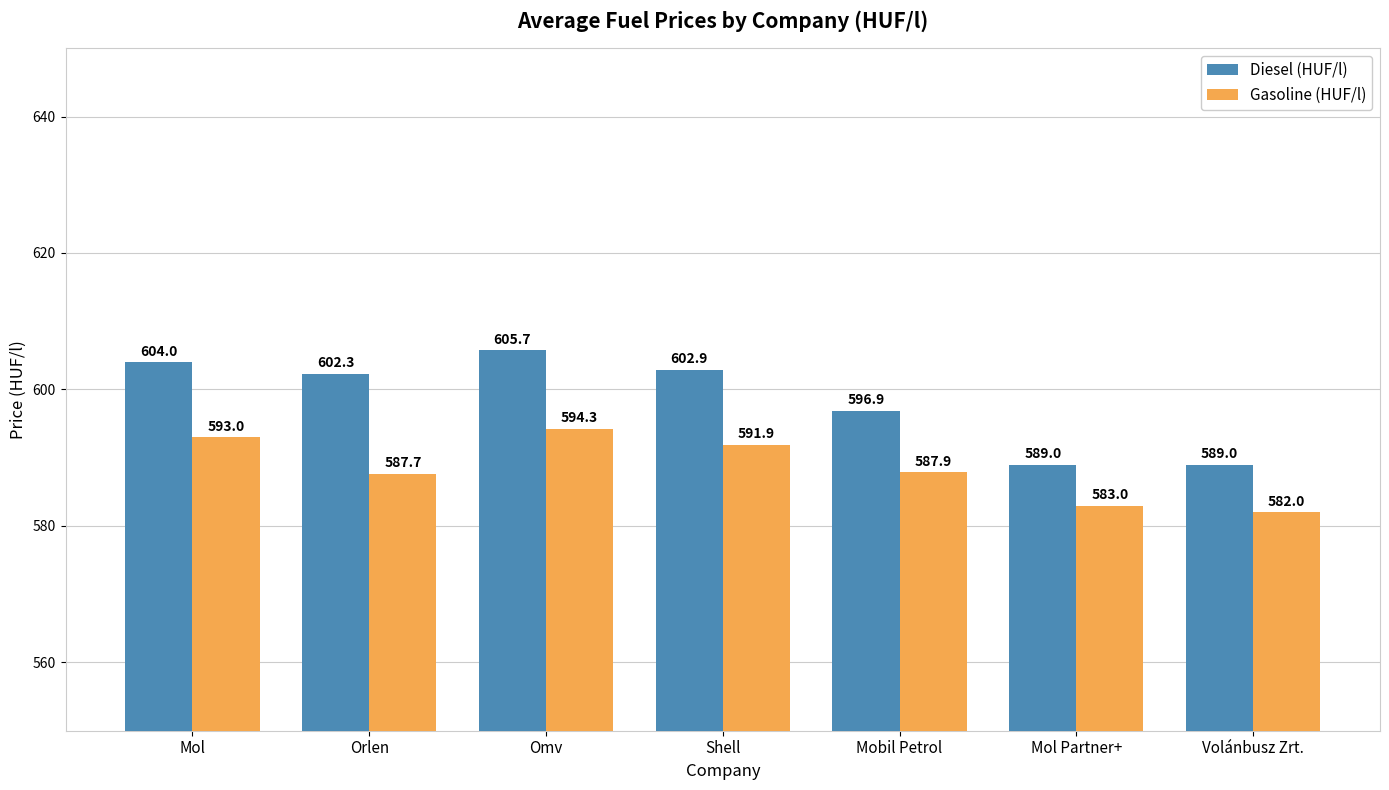

What is the label of the 7th bar from the left?

Volánbusz Zrt.